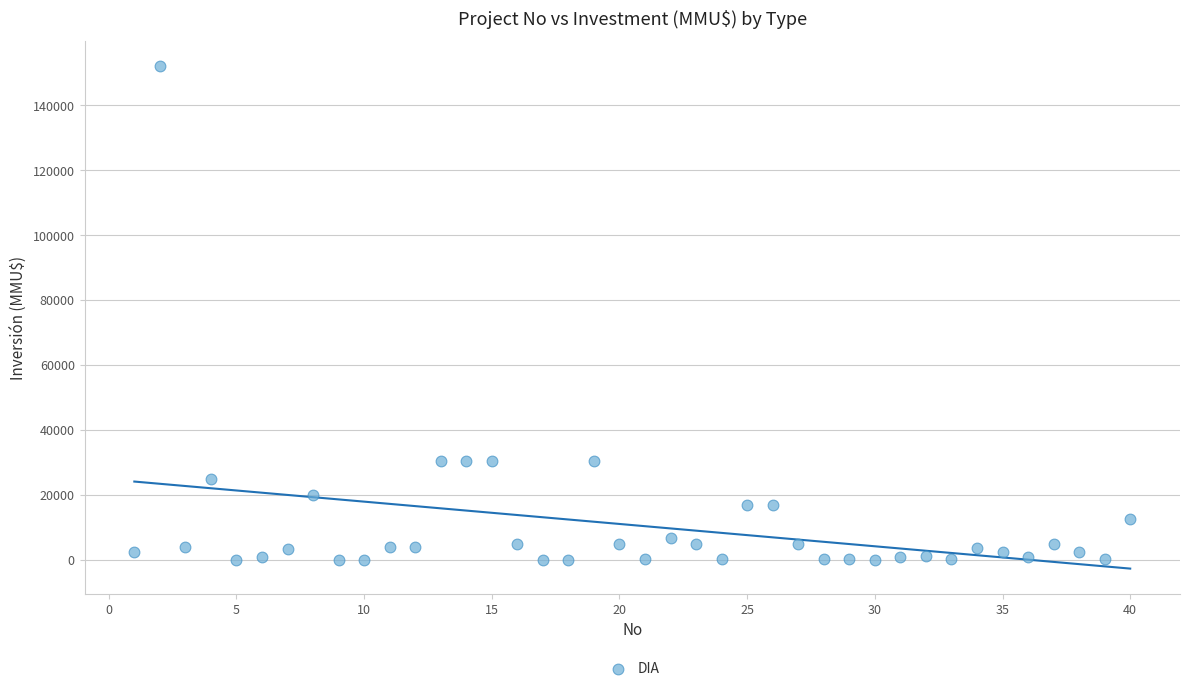

What is the range of X values (max minus min)?

39